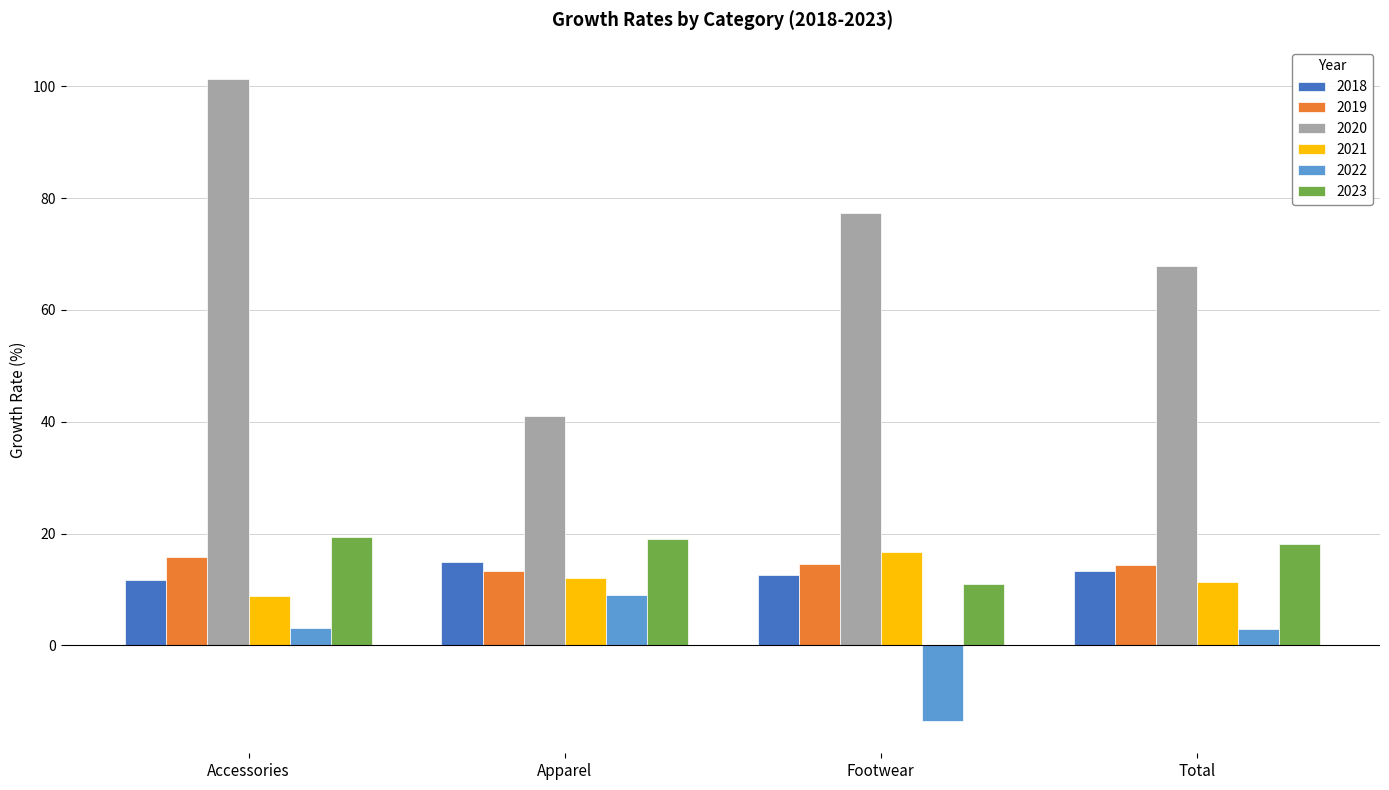

The 2018 series shows 6.9 at Apparel. True or false?

False